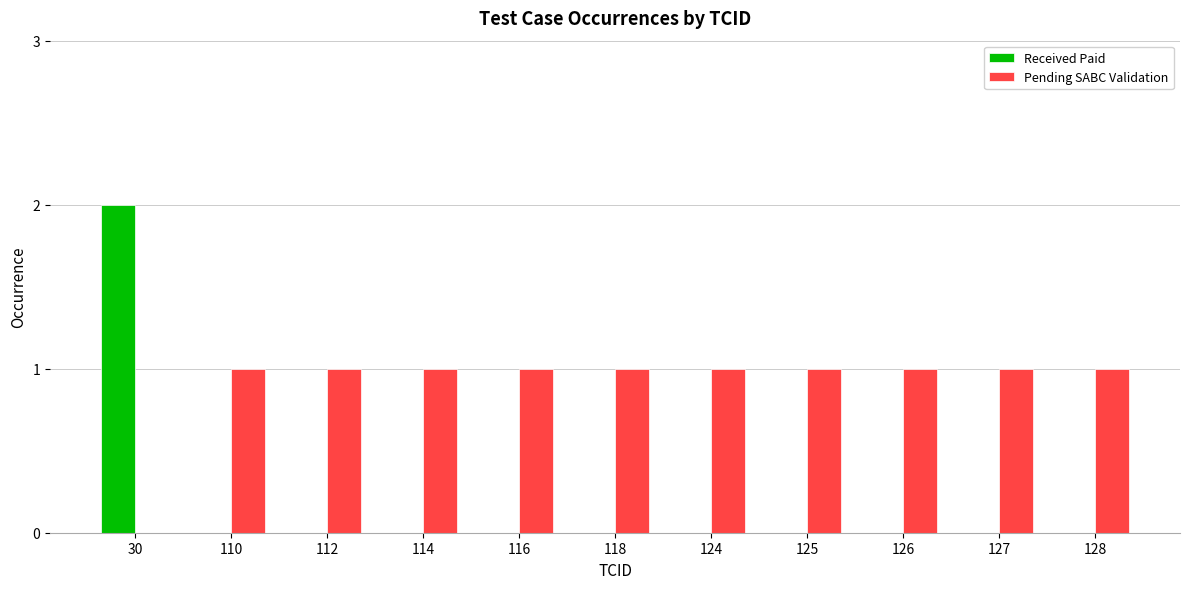

The Received Paid series shows 0 at 110. True or false?

True